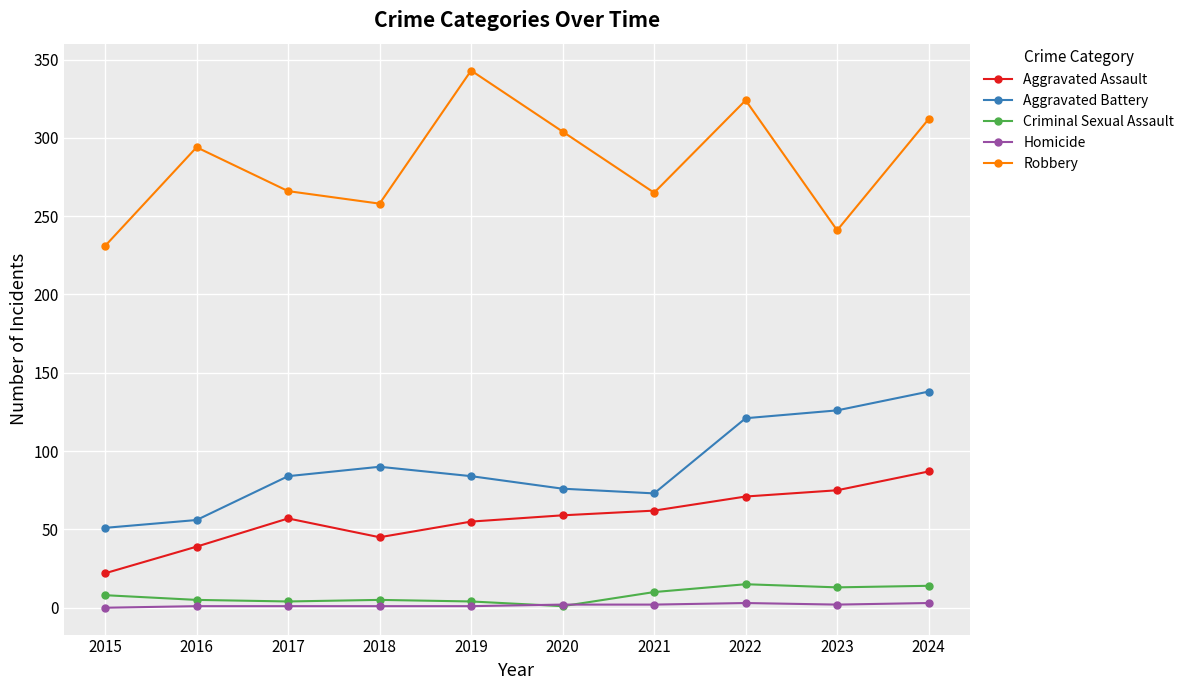

True or false: Aggravated Assault and Criminal Sexual Assault intersect in this chart.

False